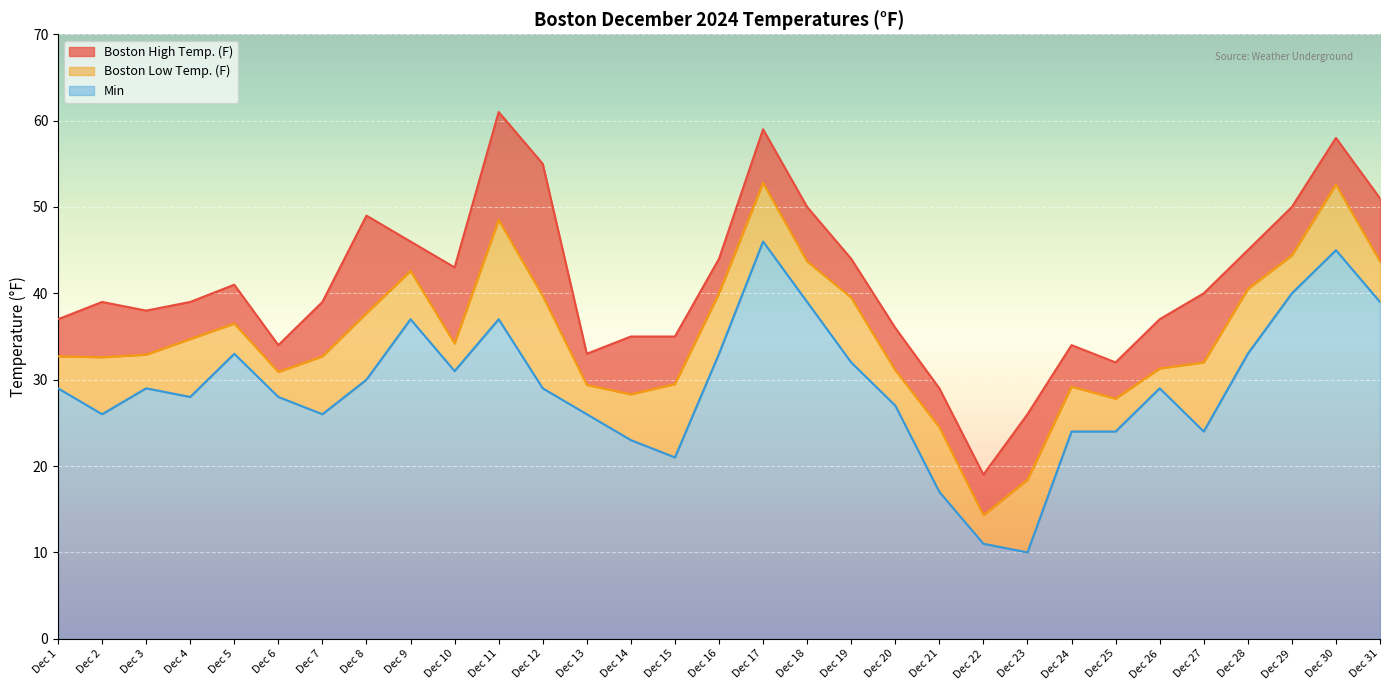

What is the difference between the maximum and minimum values in the Boston High Temp. (F) series?

42.0